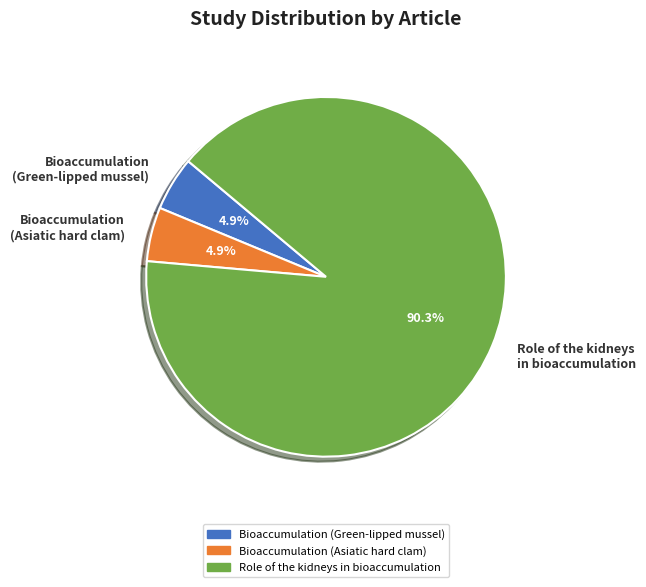

True or false: Role of the kidneys in bioaccumulation accounts for 90% of the total.

True